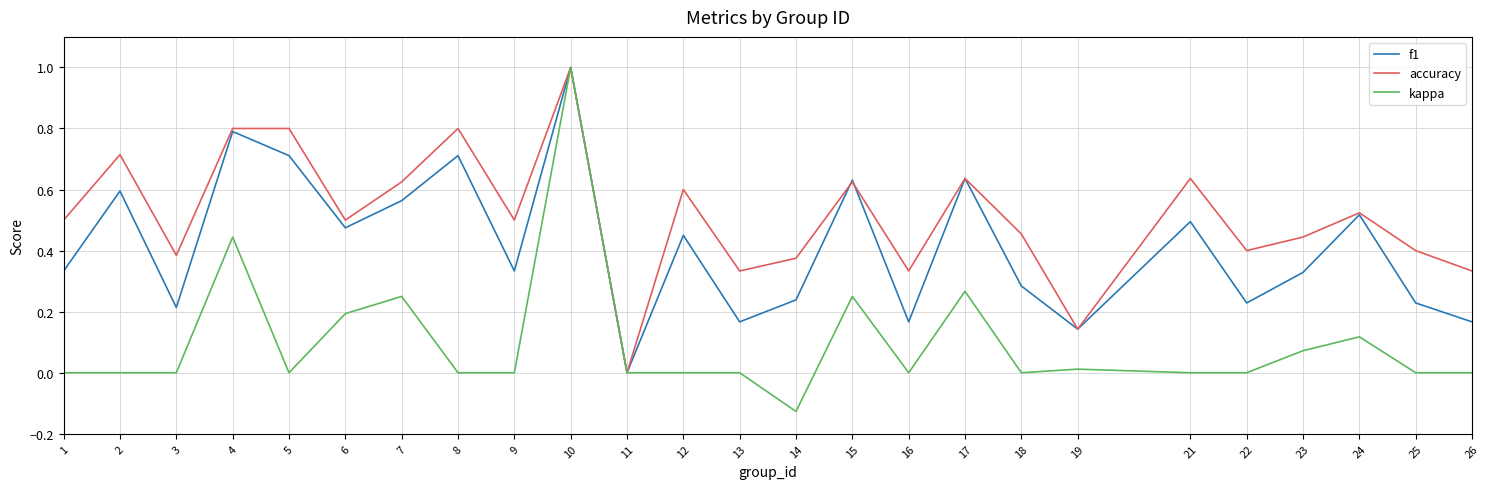

At which label does kappa reach its minimum?

14